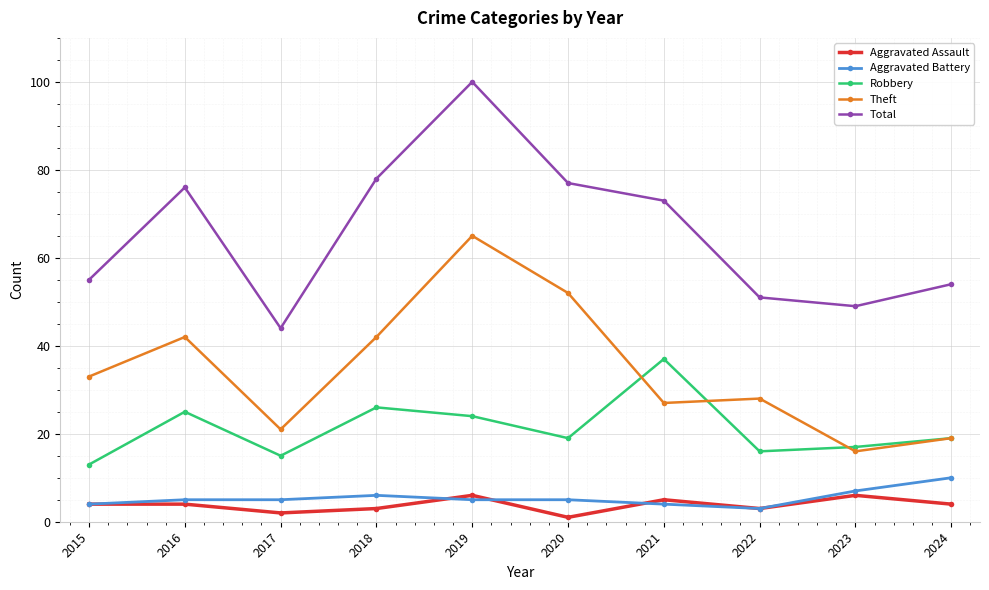

Reading left to right, extract all data points from this chart.

Aggravated Assault: 2015=4	2016=4	2017=2	2018=3	2019=6	2020=1	2021=5	2022=3	2023=6	2024=4
Aggravated Battery: 2015=4	2016=5	2017=5	2018=6	2019=5	2020=5	2021=4	2022=3	2023=7	2024=10
Robbery: 2015=13	2016=25	2017=15	2018=26	2019=24	2020=19	2021=37	2022=16	2023=17	2024=19
Theft: 2015=33	2016=42	2017=21	2018=42	2019=65	2020=52	2021=27	2022=28	2023=16	2024=19
Total: 2015=55	2016=76	2017=44	2018=78	2019=100	2020=77	2021=73	2022=51	2023=49	2024=54